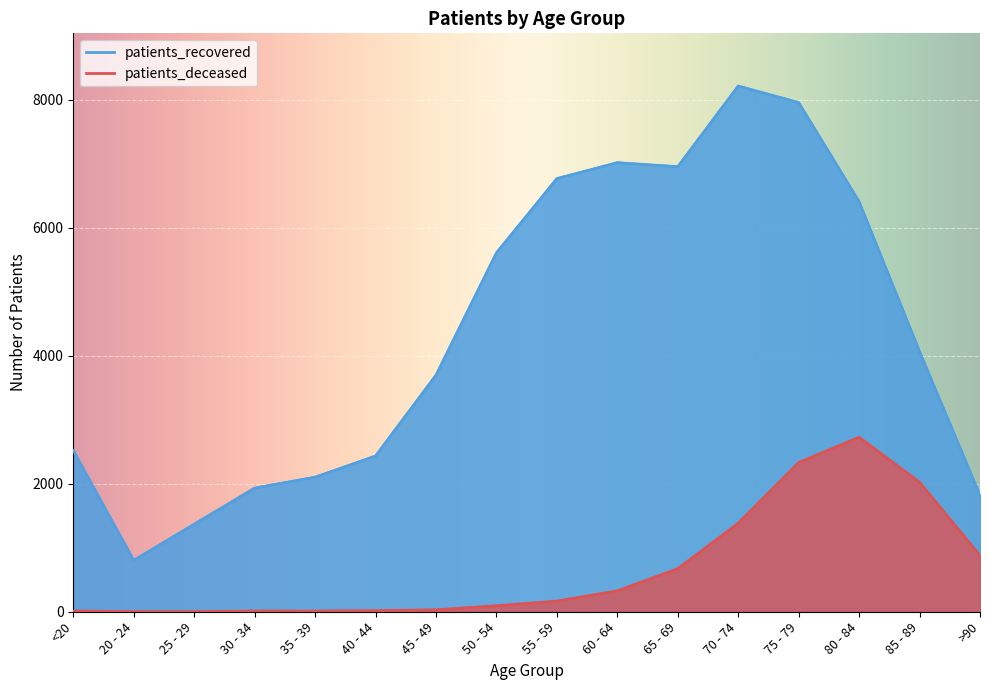

What is the difference between the maximum and minimum values in the patients_recovered series?

7414